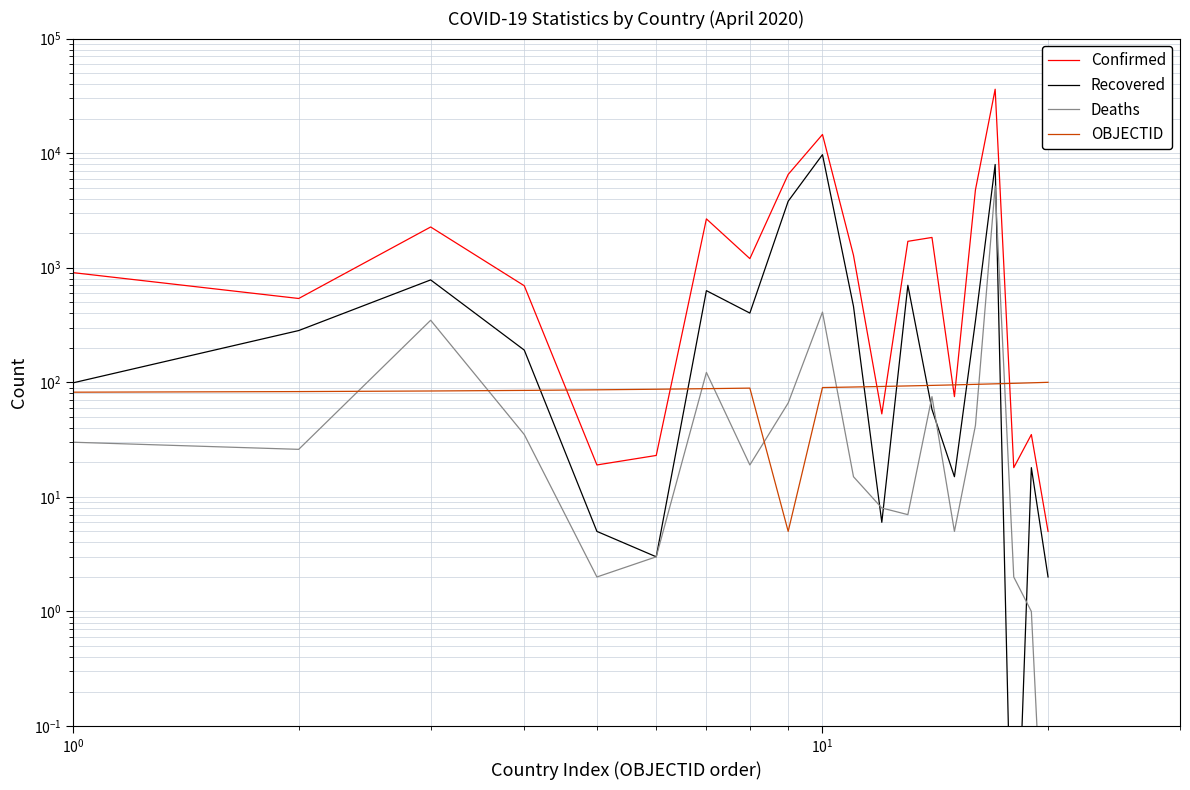

What is the maximum value shown in the chart?

36138.0